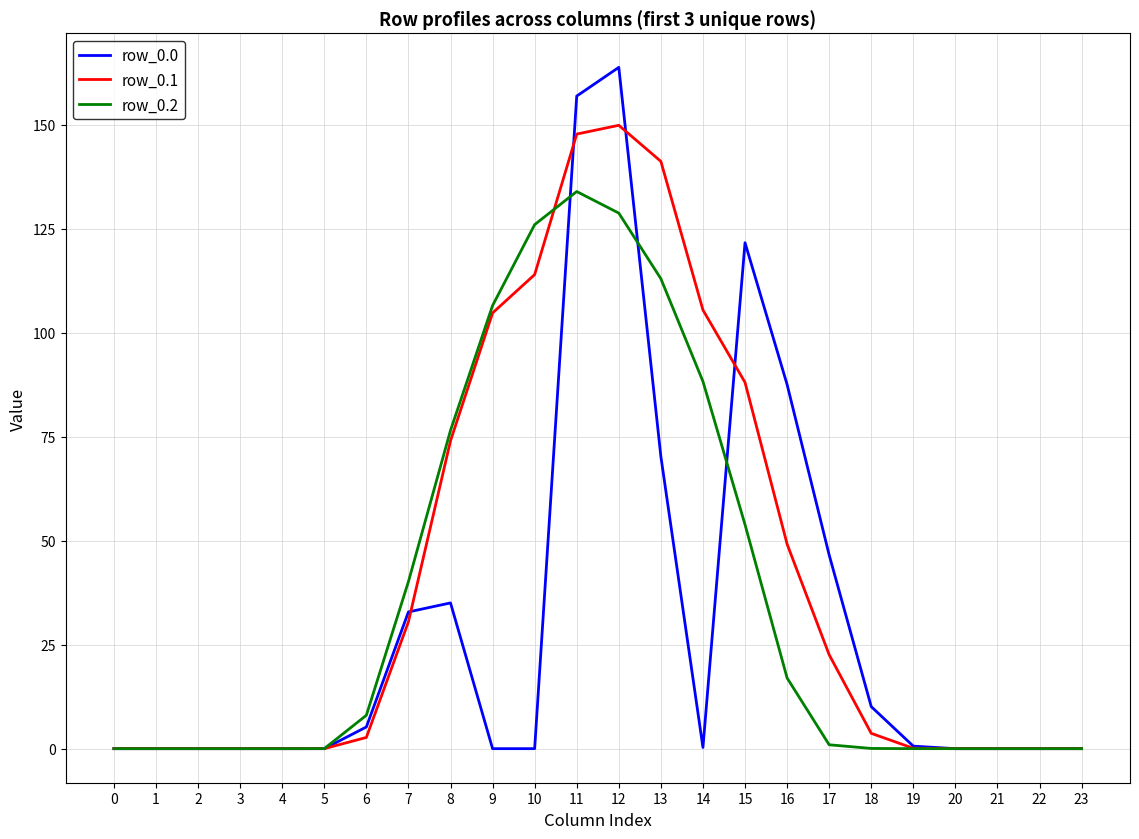

True or false: row_0.0 has a value of 87.6 at 16.

True